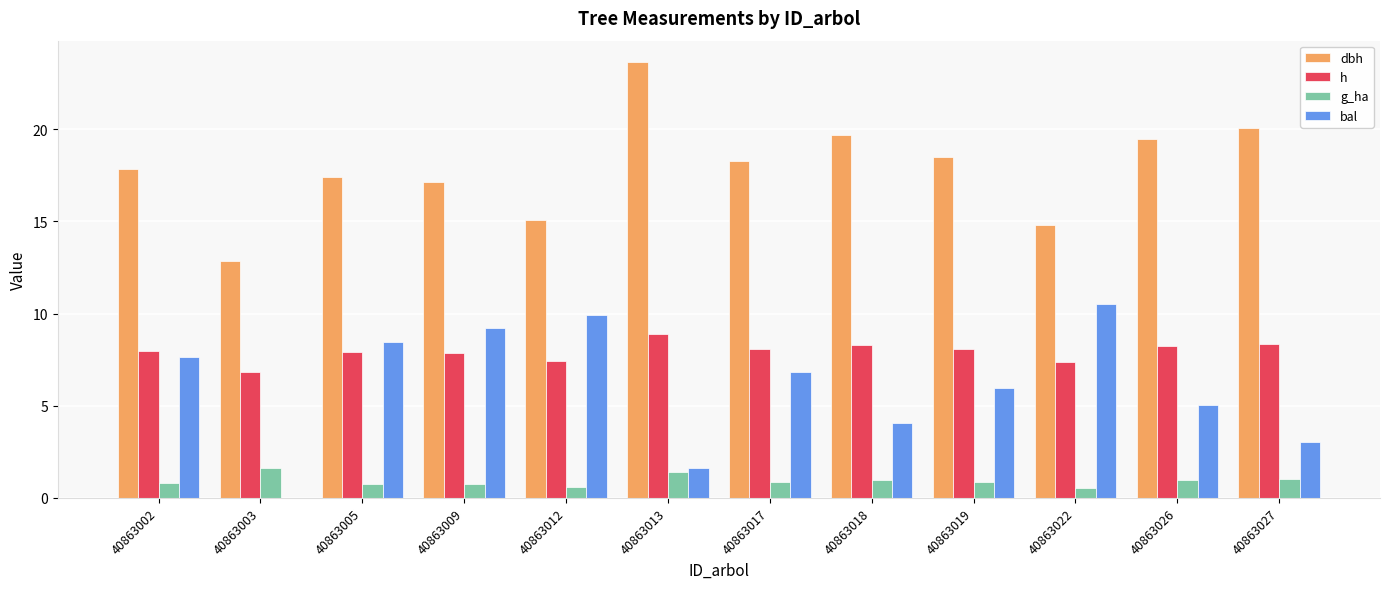

True or false: dbh has a value of 23.6 at 40863013.

True